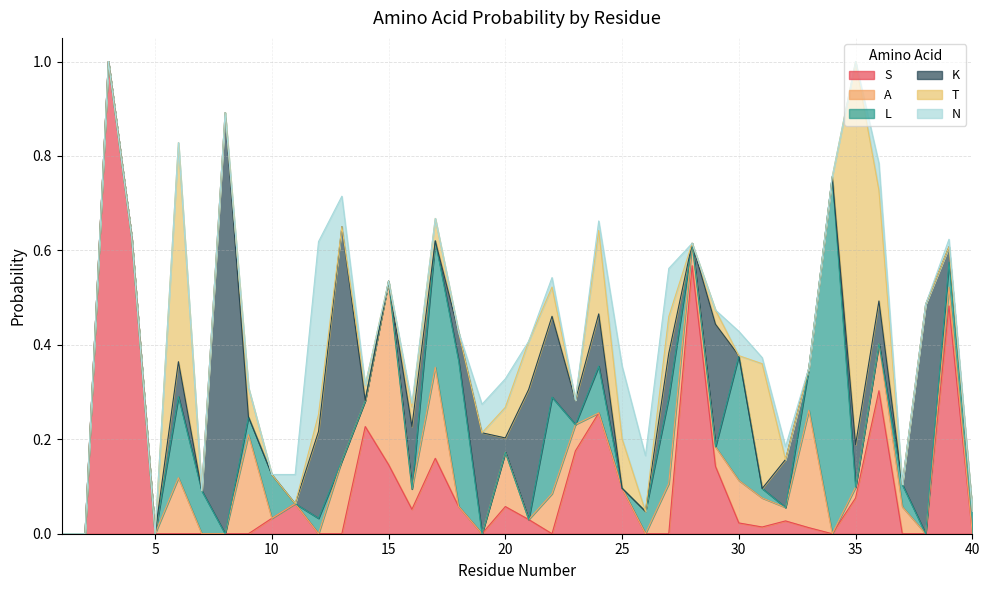

How many series are shown in this chart?

6